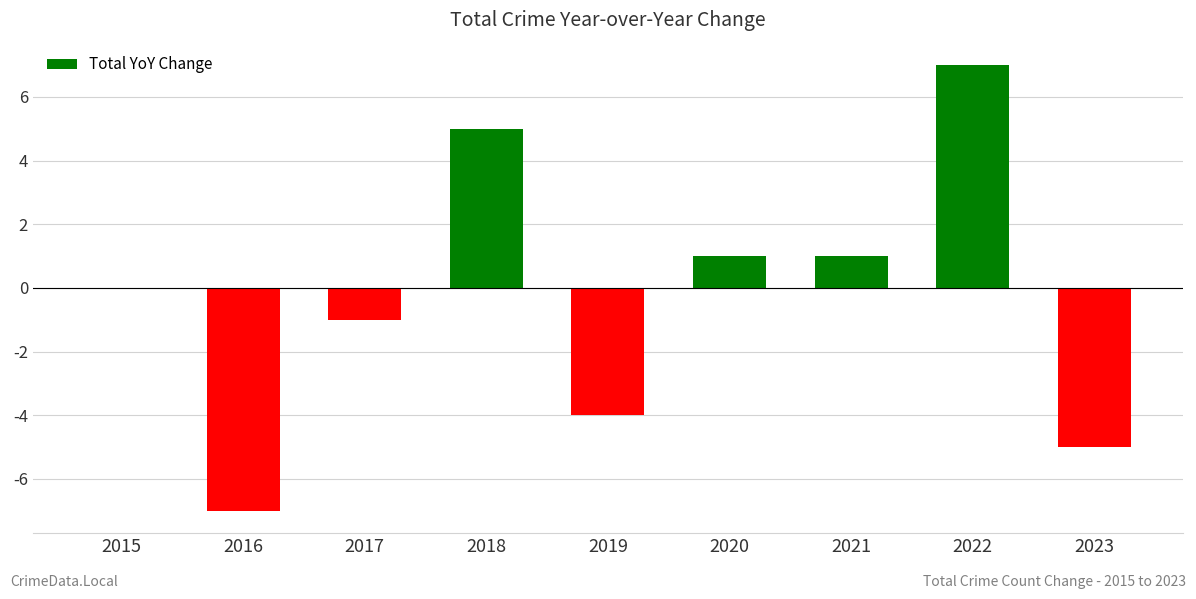

Approximately how many times larger is the value at 2018 compared to 2020?

5.0